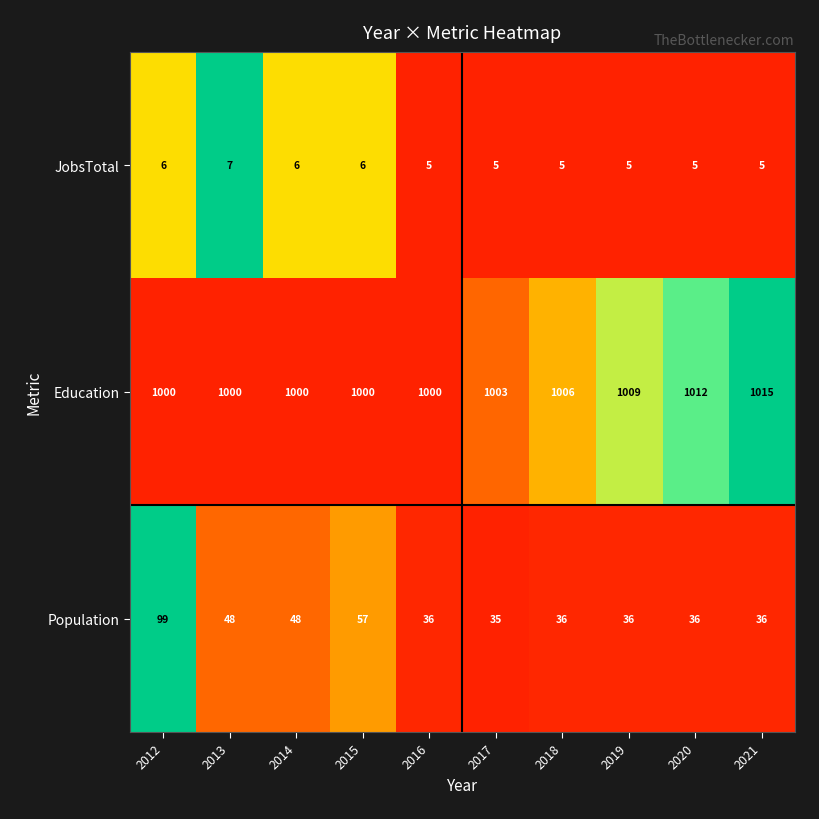

At which label does Population first exceed 36?

2012